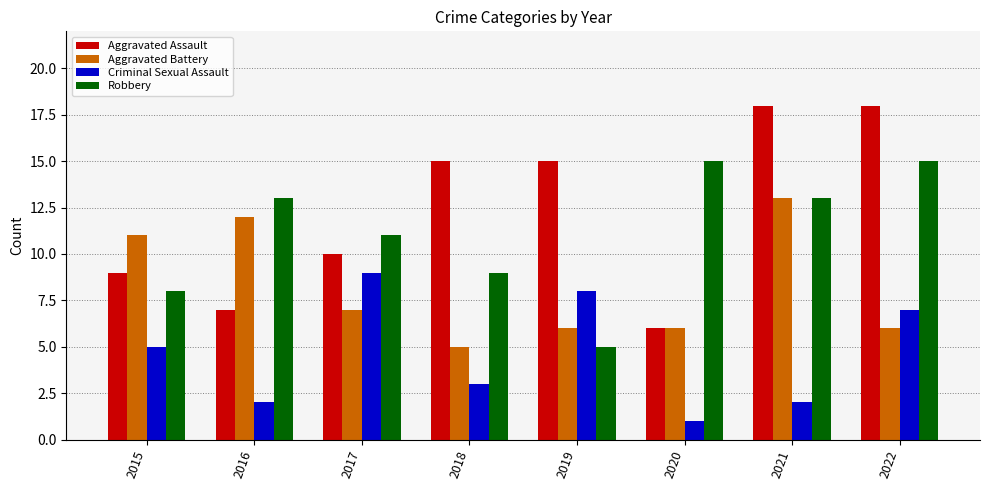

List the series in order of their peak value, highest first.

Aggravated Assault, Robbery, Aggravated Battery, Criminal Sexual Assault